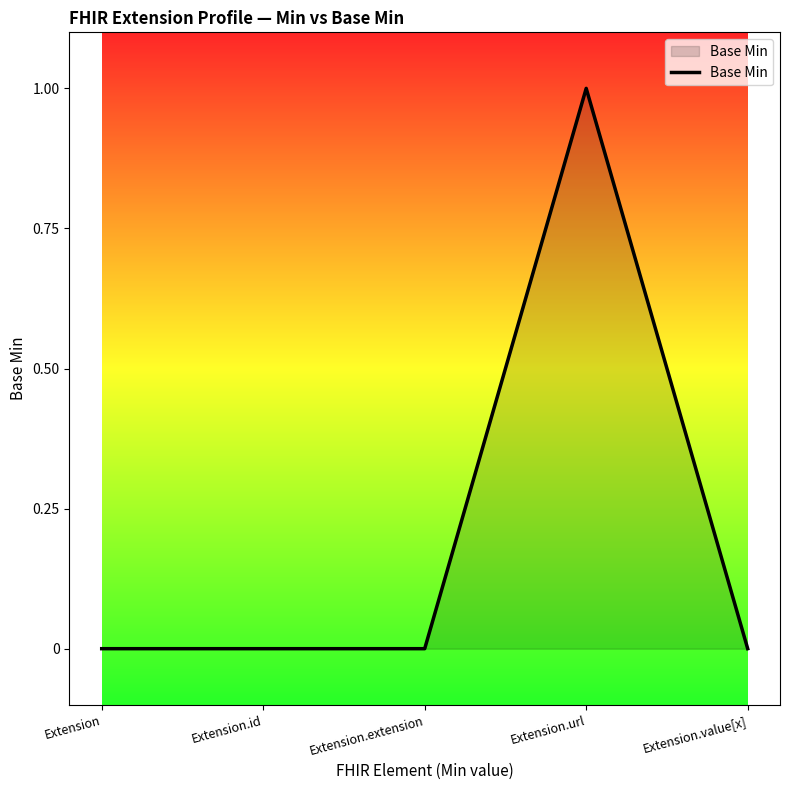

Which label corresponds to the largest value in the chart?

Extension.url